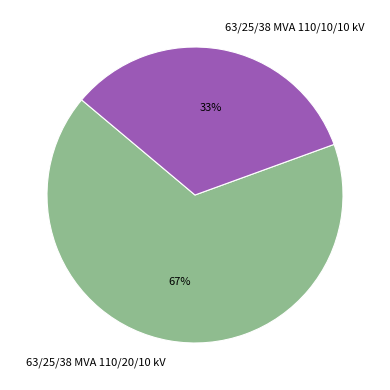

What is the smallest slice in the pie chart?

63/25/38 MVA 110/10/10 kV